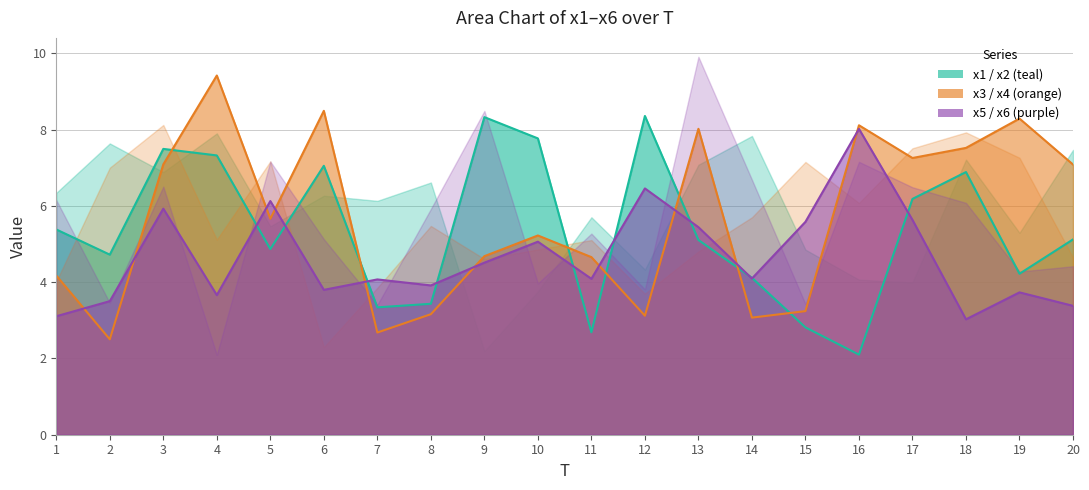

What is the total value across all series at 16?

35.5